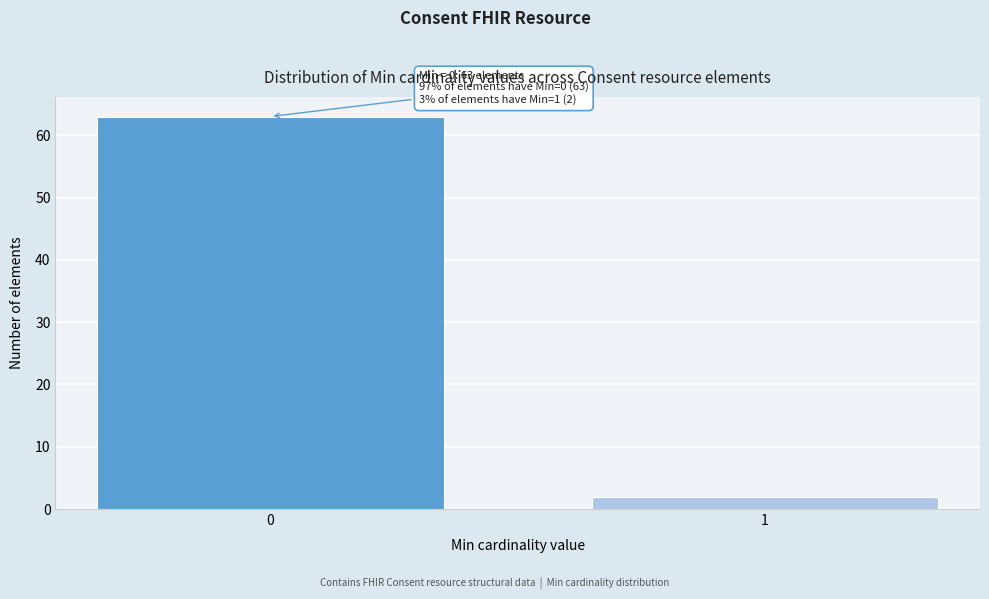

Reading right to left, transcribe all the data shown in this chart.

2	63